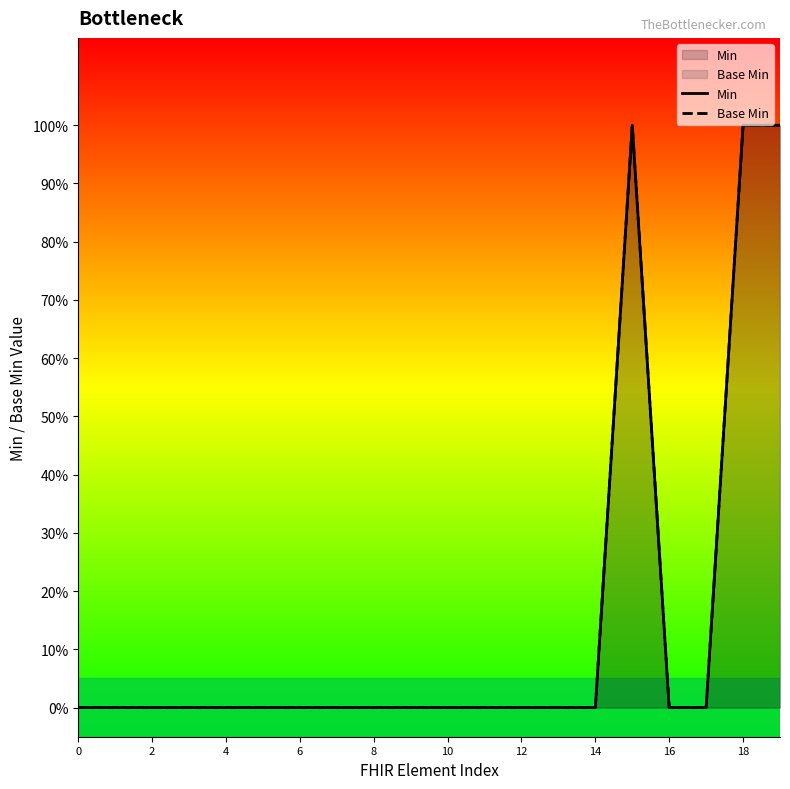

In Min, how many points are higher than both neighbors (excluding endpoints)?

1